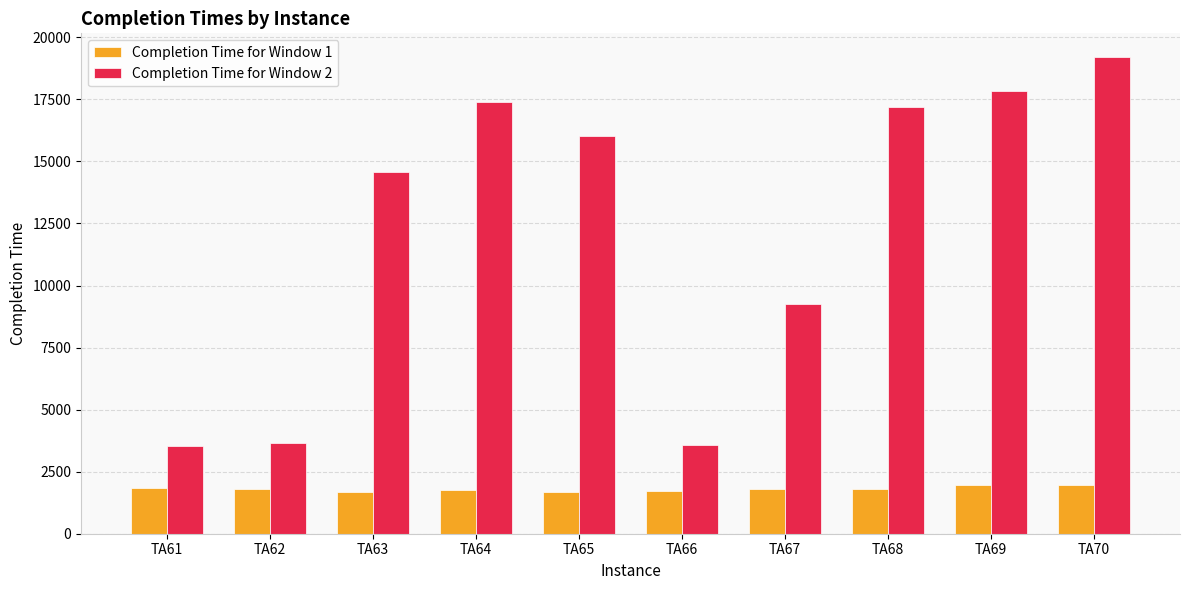

What is the difference between the highest and lowest values at TA67?

7440